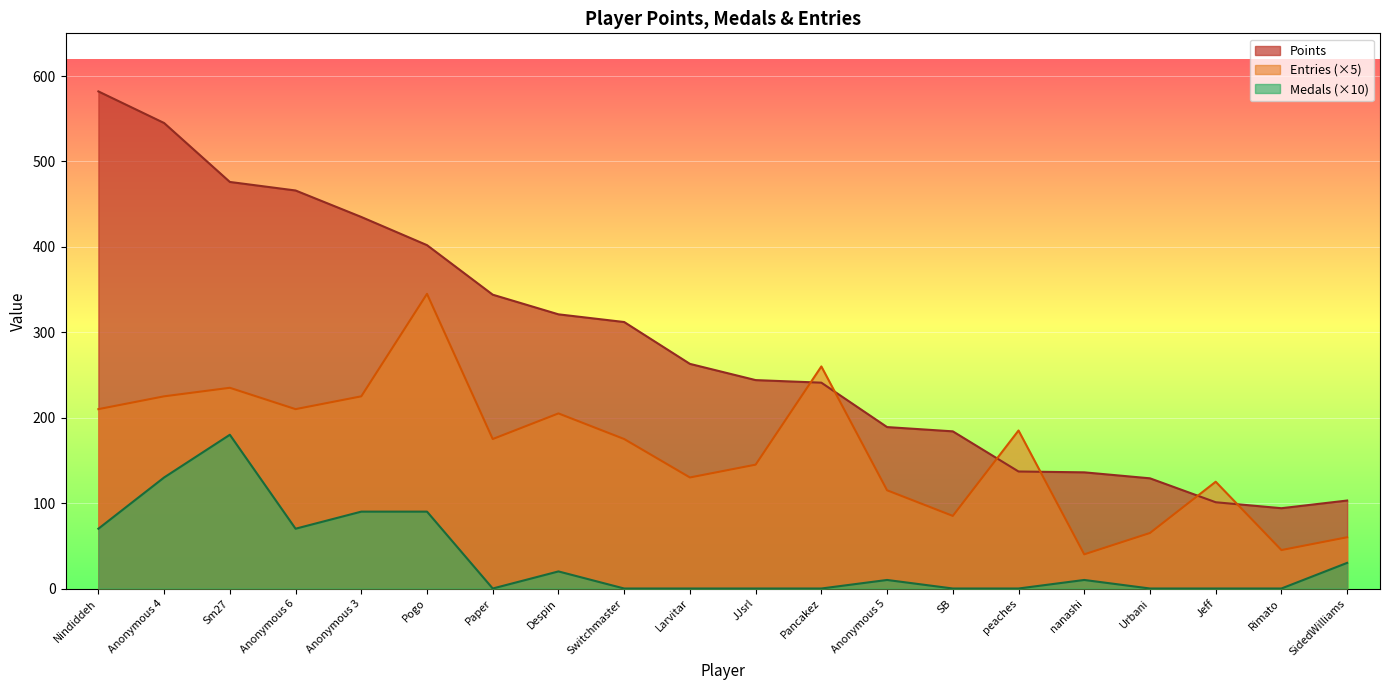

Reading left to right, what are all the values shown in this chart?

Points: Nindiddeh=582	Anonymous 4=545	Sm27=476	Anonymous 6=466	Anonymous 3=435	Pogo=402	Paper=344	Despin=321	Switchmaster=312	Larvitar=263	JJsrl=244	Pancakez=241	Anonymous 5=189	SB=184	peaches=137	nanashi=136	Urbani=129	Jeff=101	Rimato=94	SidedWilliams=103
Medals: Nindiddeh=70	Anonymous 4=130	Sm27=180	Anonymous 6=70	Anonymous 3=90	Pogo=90	Paper=0	Despin=20	Switchmaster=0	Larvitar=0	JJsrl=0	Pancakez=0	Anonymous 5=10	SB=0	peaches=0	nanashi=10	Urbani=0	Jeff=0	Rimato=0	SidedWilliams=30
Entries: Nindiddeh=210	Anonymous 4=225	Sm27=235	Anonymous 6=210	Anonymous 3=225	Pogo=345	Paper=175	Despin=205	Switchmaster=175	Larvitar=130	JJsrl=145	Pancakez=260	Anonymous 5=115	SB=85	peaches=185	nanashi=40	Urbani=65	Jeff=125	Rimato=45	SidedWilliams=60